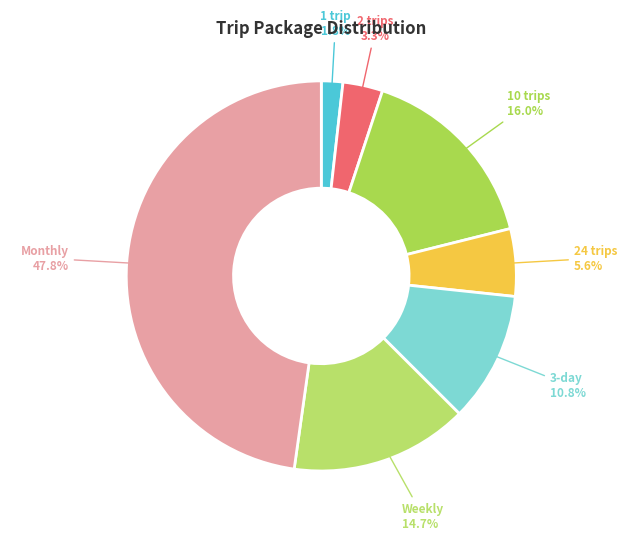

True or false: 3-day accounts for 21% of the total.

False